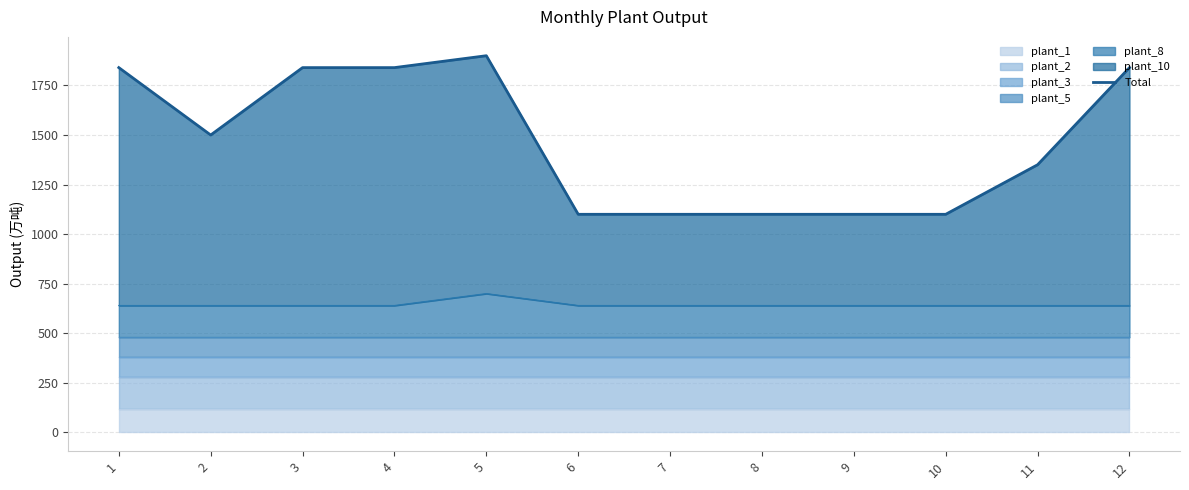

What is the difference between the maximum and minimum values?

800